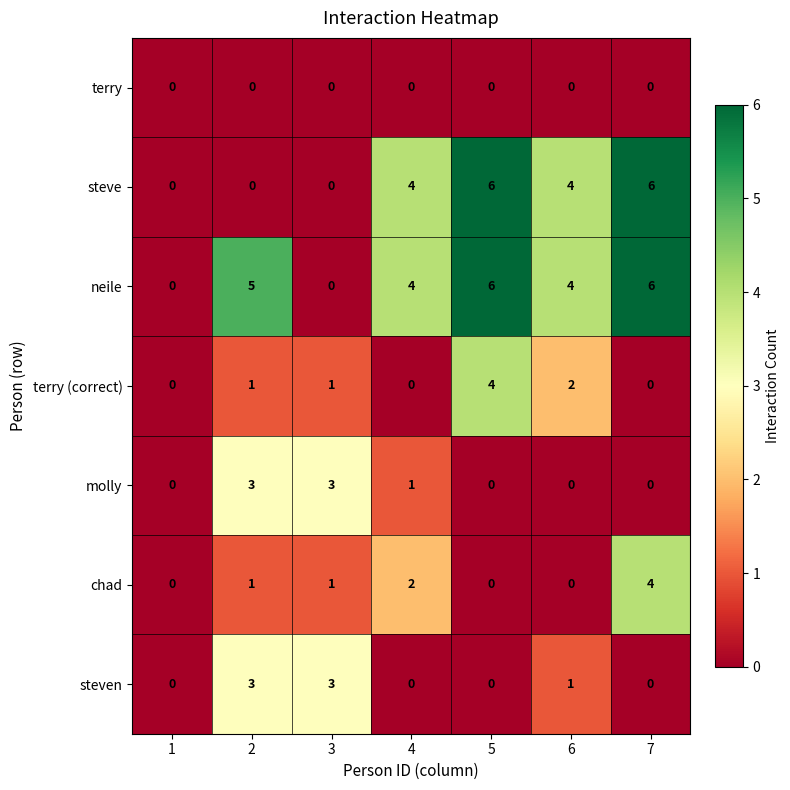

How many data points in neile are less than 4?

2